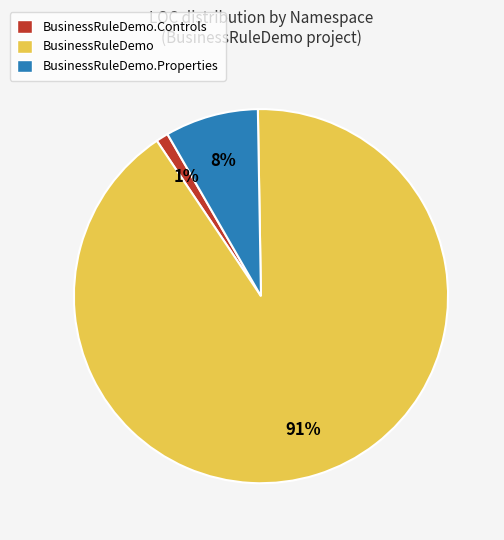

Does any single category account for the majority?

Yes